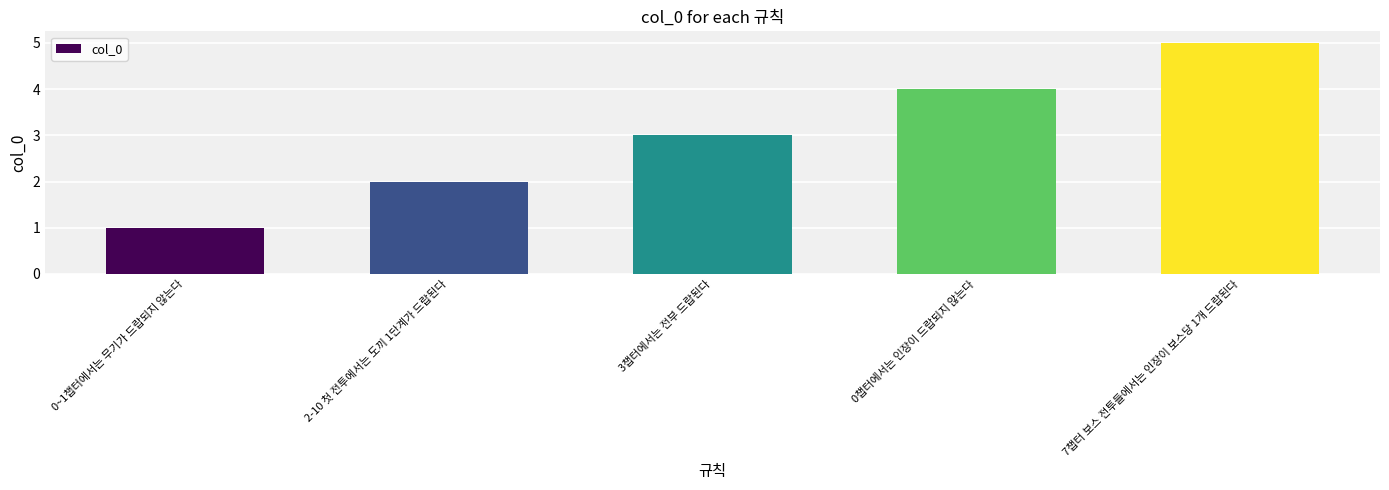

At which label is the value closest to 3?

3챕터에서는 전부 드랍된다